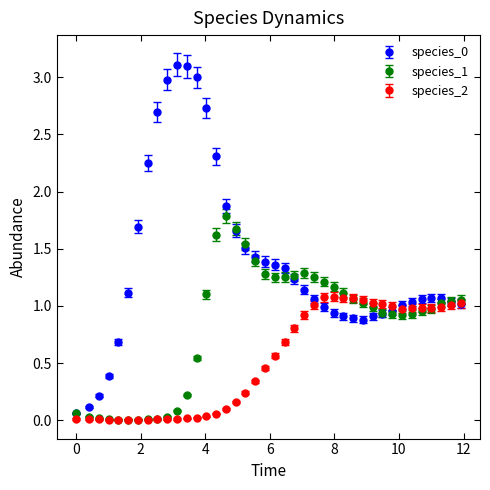

What is the maximum value for species_1?

1.8